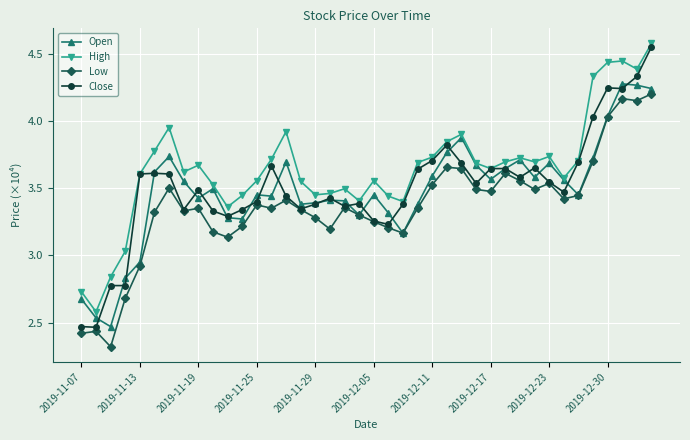

True or false: High has more than 1 interior local peaks.

True